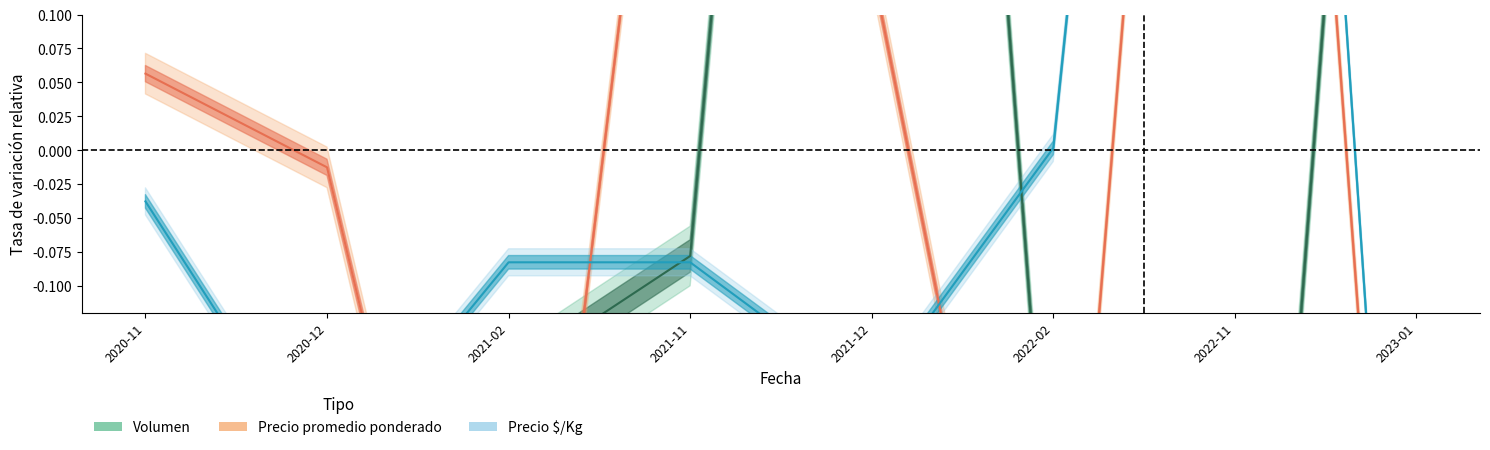

What are all the series names shown in the legend?

Volumen, Precio promedio ponderado, Precio $/Kg